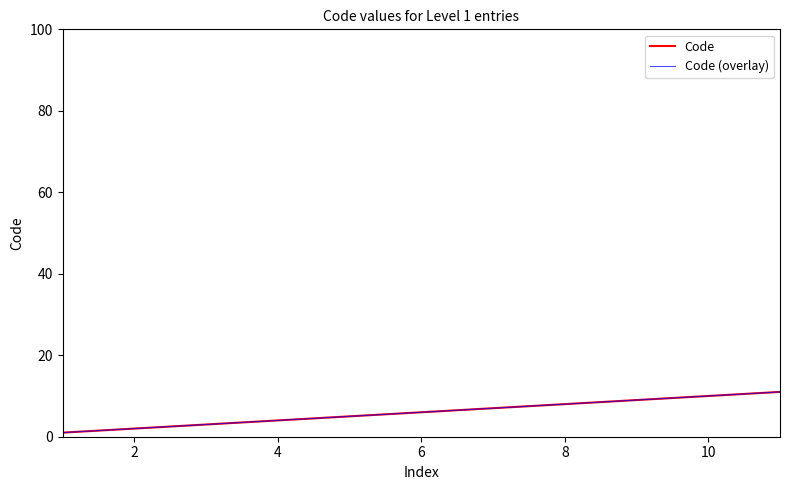

How many lines are shown in the chart?

2